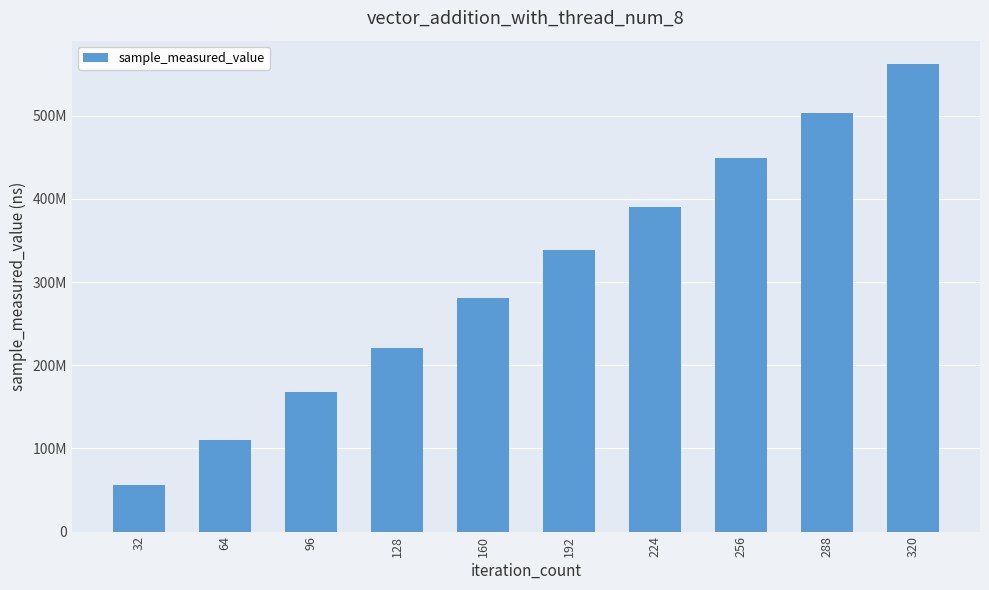

What is the difference between the second highest and minimum values?

446857108